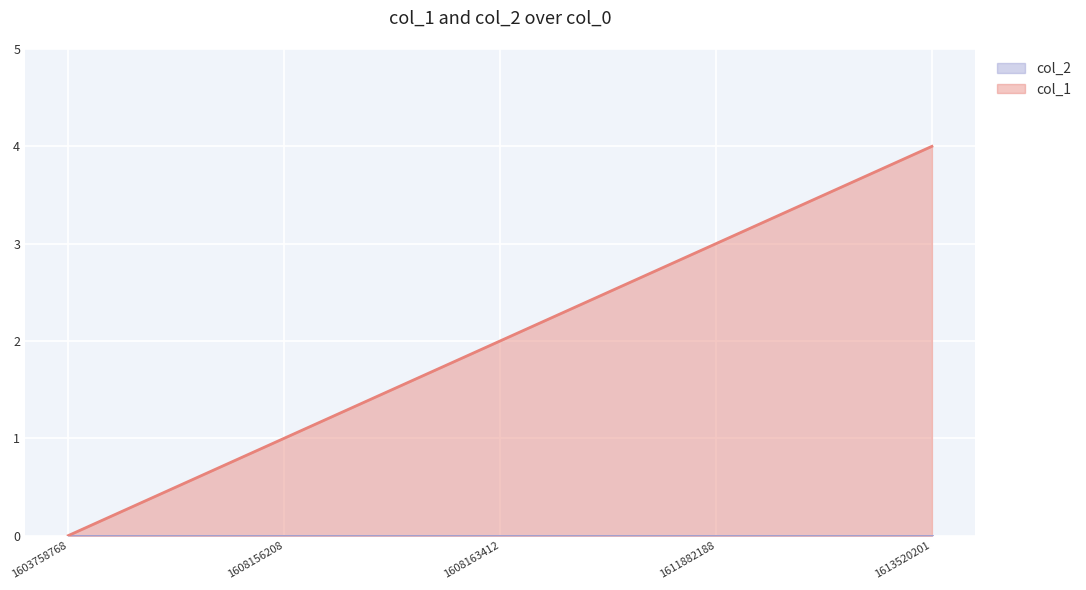

What is the maximum value shown in the chart?

4